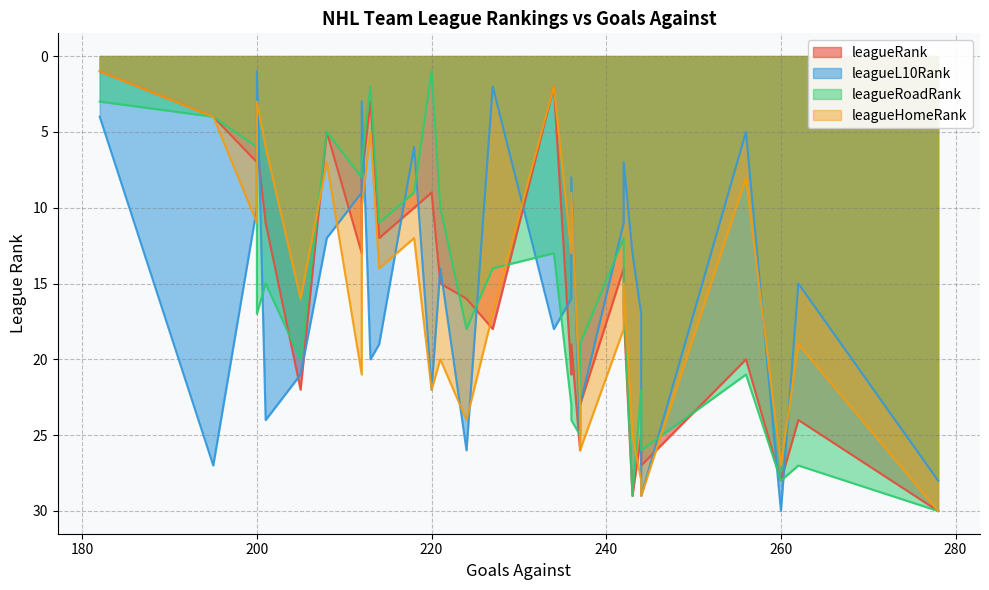

How many data points in leagueRoadRank are less than 16?

15